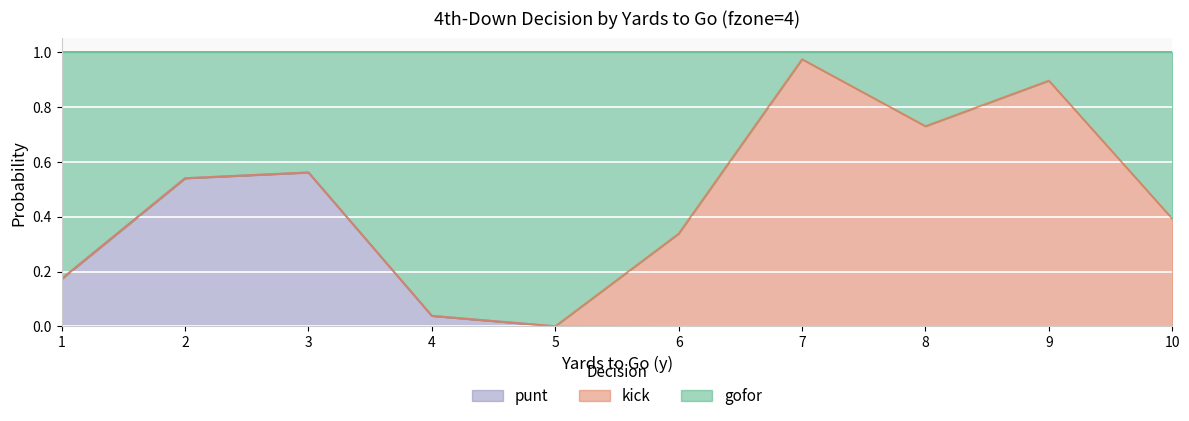

The value of punt at 3 is 1.0. True or false?

False